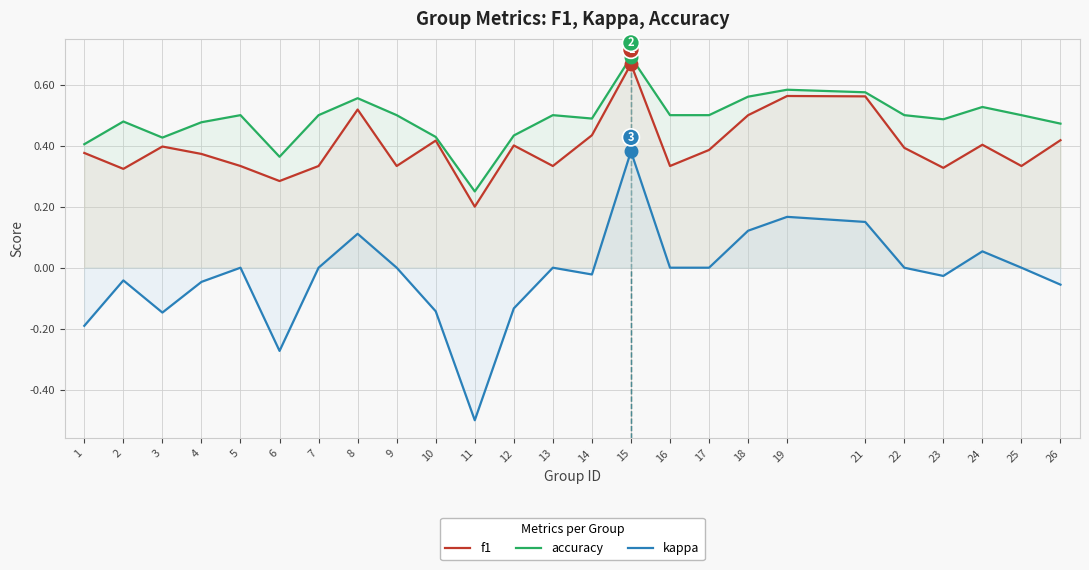

Rank the series by their average value, from lowest to highest.

kappa, f1, accuracy